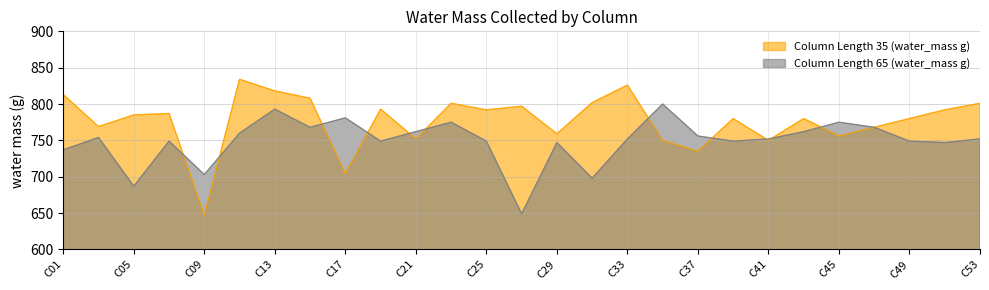

What are all the series names shown in the legend?

Column Length 35 (water_mass g), Column Length 65 (water_mass g)